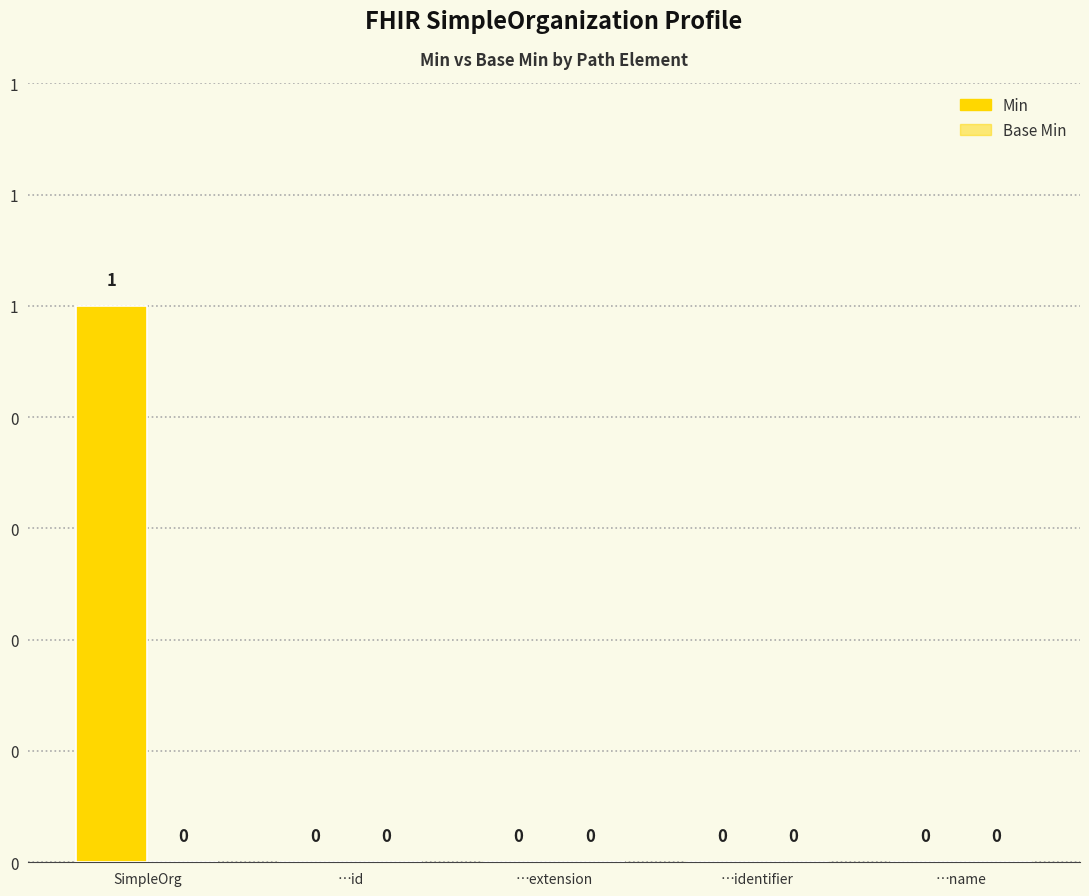

Reading left to right, what are all the values shown in this chart?

Min: 1	0	0	0	0
Base Min: 0	0	0	0	0